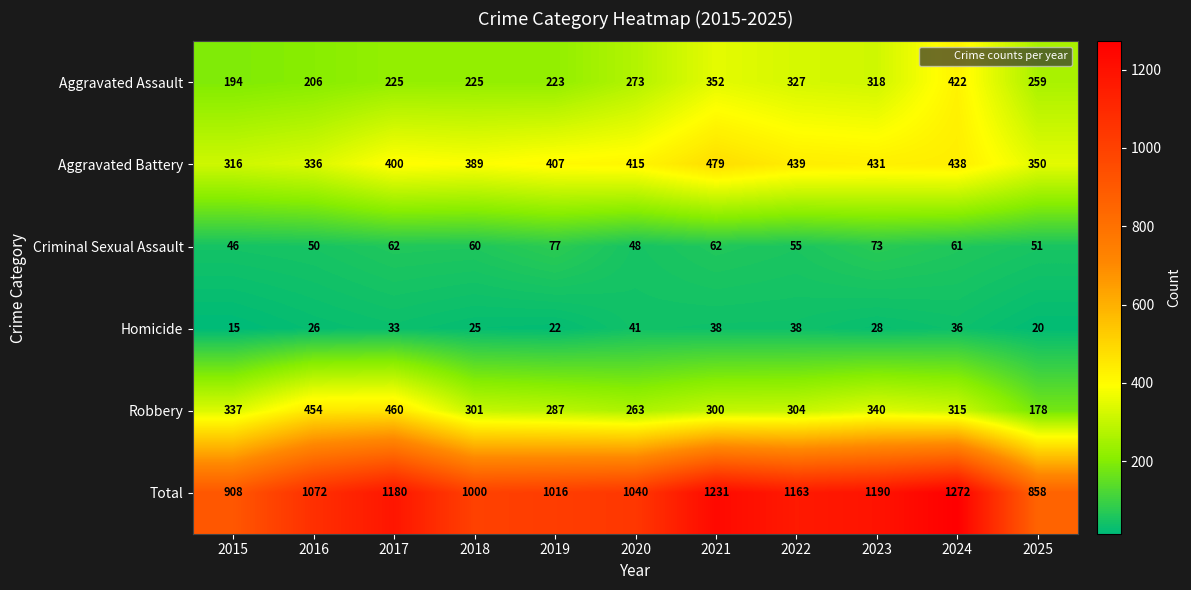

The value of Robbery at 2016 is 454. True or false?

True